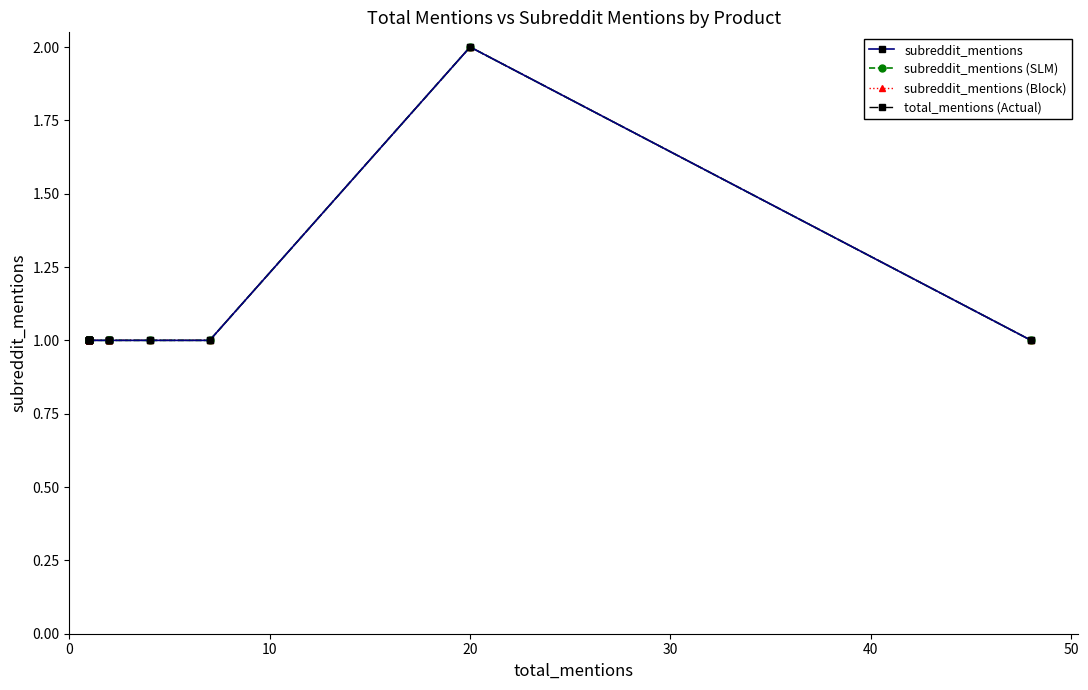

What is the sum of all subreddit_mentions (SLM) values?

16